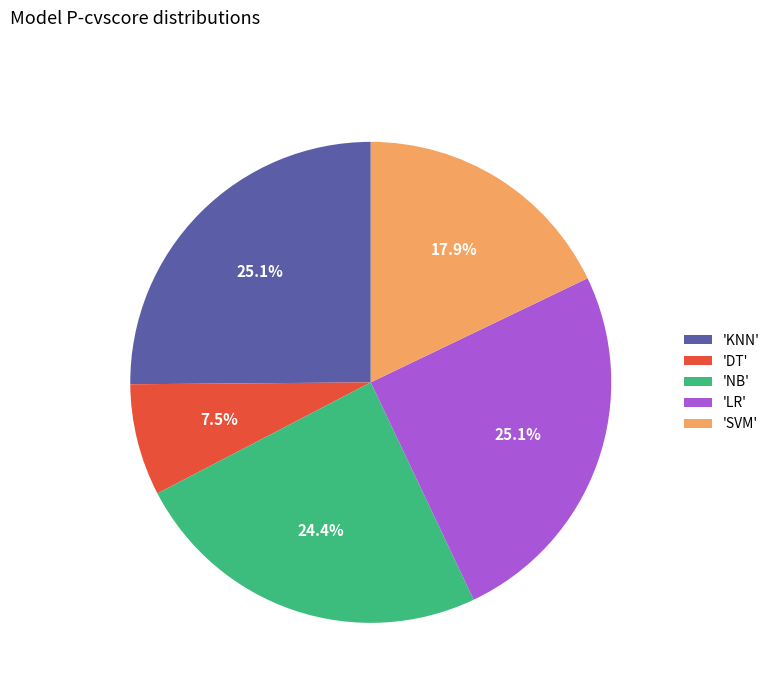

How much of the chart is everything except 'KNN'?

74.9%